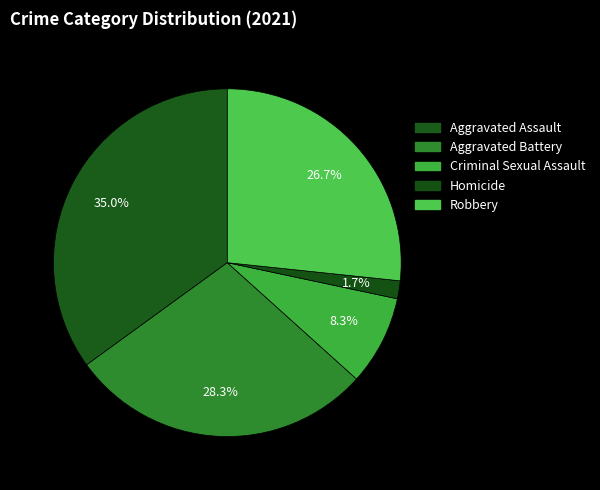

To the nearest percent, what is the difference between the largest and smallest slice percentages?

33%